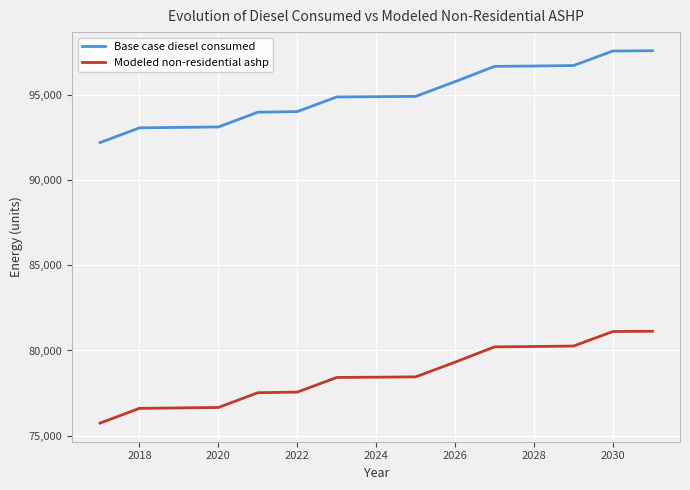

True or false: Base case diesel consumed and Modeled non-residential ashp cross at least once.

False